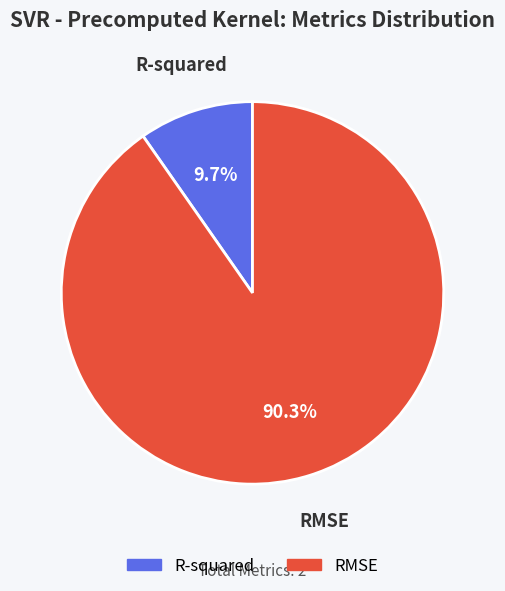

Which category has the biggest portion of the pie?

RMSE